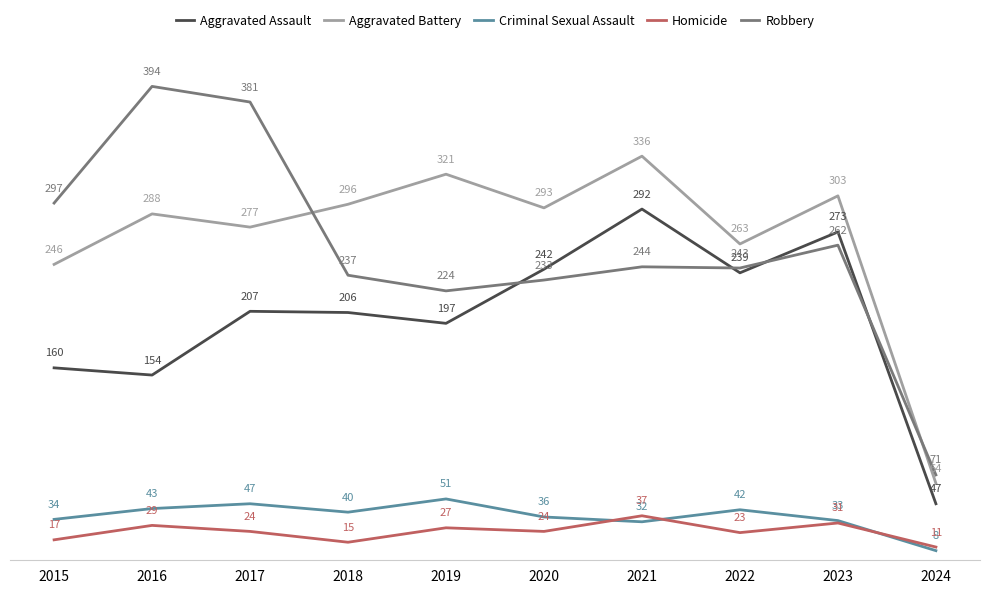

Does the chart display data point markers on the line(s)?

Yes